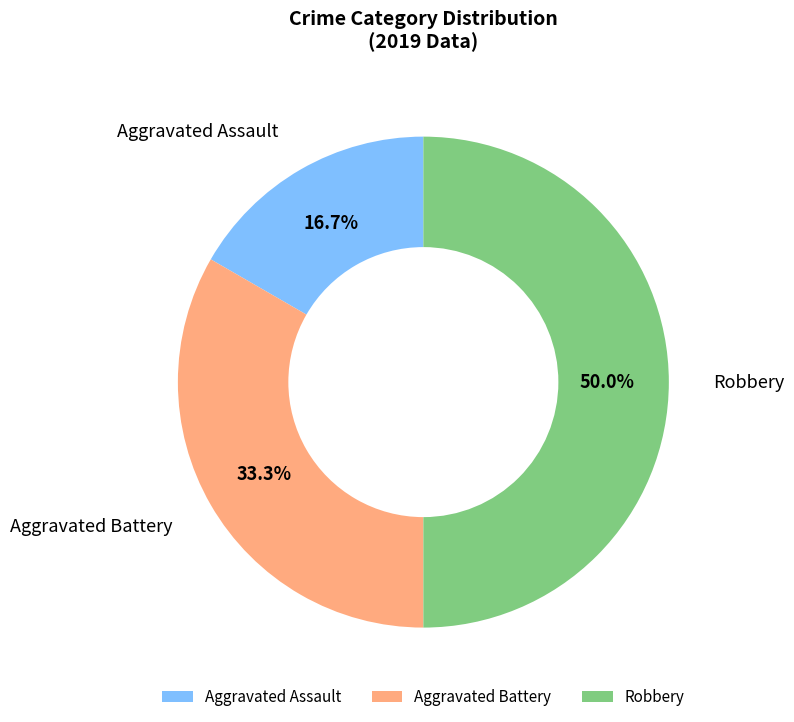

Which slice is the smallest?

Aggravated Assault